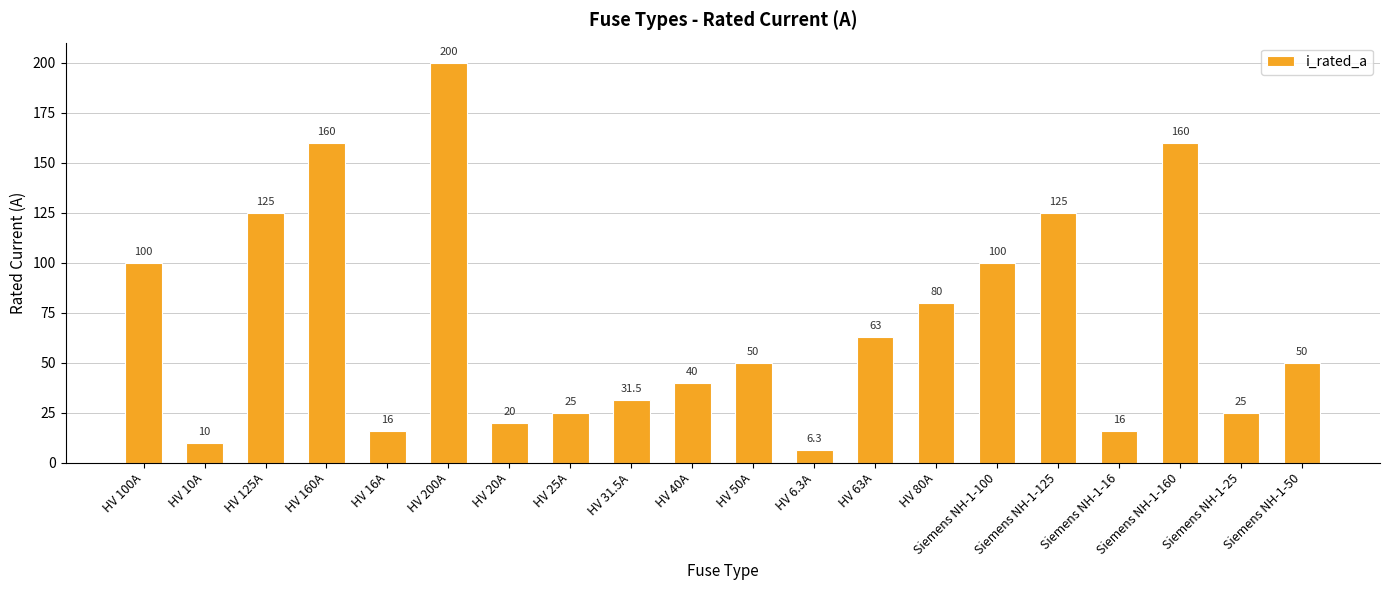

What is the greatest value displayed?

200.0